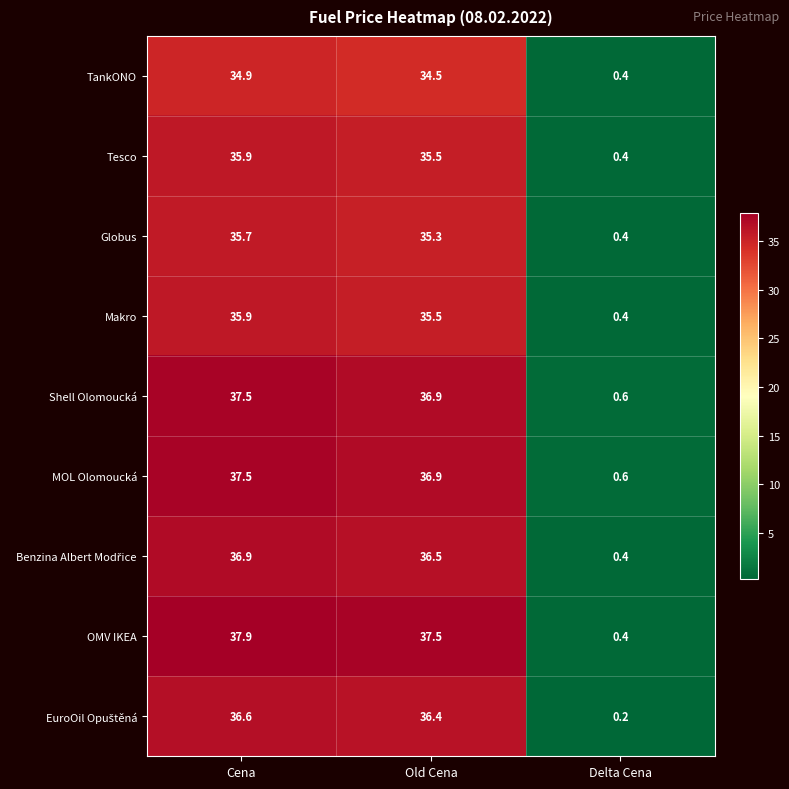

True or false: TankONO has a value of 48.4 at Old Cena.

False